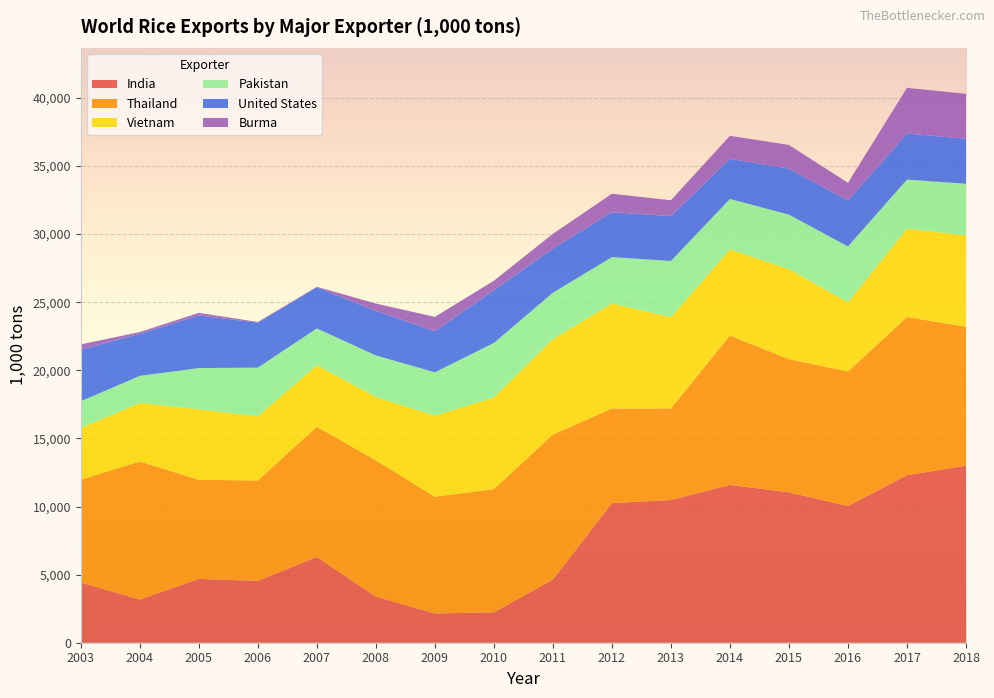

Reading left to right, extract all data points from this chart.

India: 4421	3172	4687	4537	6301	3383	2149	2228	4637	10250	10480	11588	11046	10040	12300	13000
Thailand: 7552	10137	7274	7376	9557	10011	8570	9047	10647	6945	6722	10969	9779	9867	11615	10200
Vietnam: 3795	4295	5174	4705	4522	4649	5950	6734	7000	7717	6700	6325	6606	5088	6488	6700
Pakistan: 1958	1986	3032	3579	2696	3050	3187	4000	3414	3399	4126	3700	4000	4100	3600	3800
United States: 3790	3090	3862	3306	3025	3267	3017	3868	3246	3298	3295	2947	3381	3373	3384	3300
Burma: 388	130	190	47	31	541	1052	700	1075	1357	1163	1688	1735	1300	3350	3300